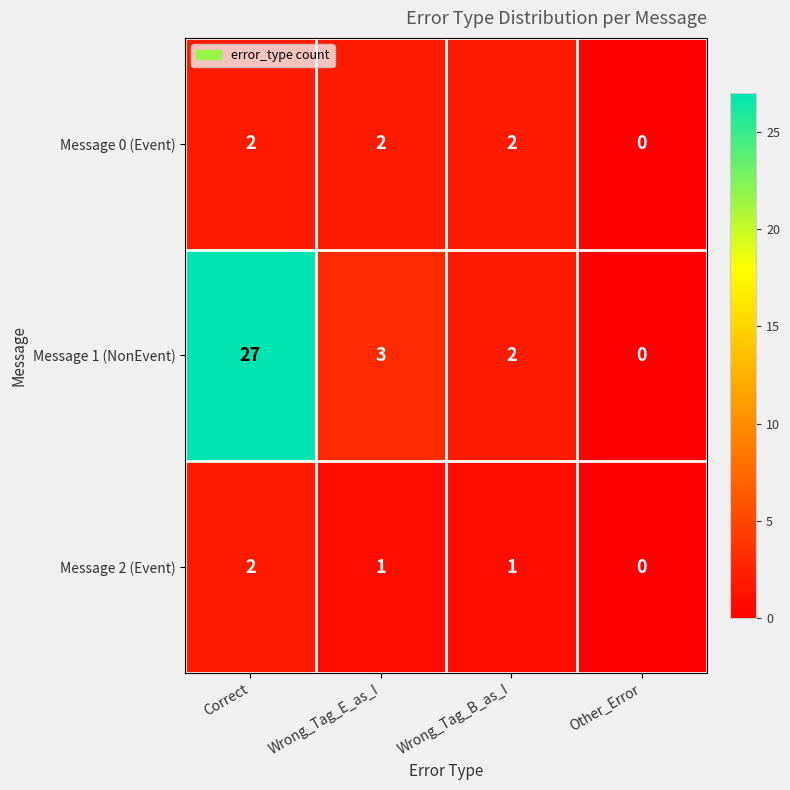

Reading left to right, extract all data points from this chart.

Message 0 (Event): Correct=2	Wrong_Tag_E_as_I=2	Wrong_Tag_B_as_I=2	Other_Error=0
Message 1 (NonEvent): Correct=27	Wrong_Tag_E_as_I=3	Wrong_Tag_B_as_I=2	Other_Error=0
Message 2 (Event): Correct=2	Wrong_Tag_E_as_I=1	Wrong_Tag_B_as_I=1	Other_Error=0